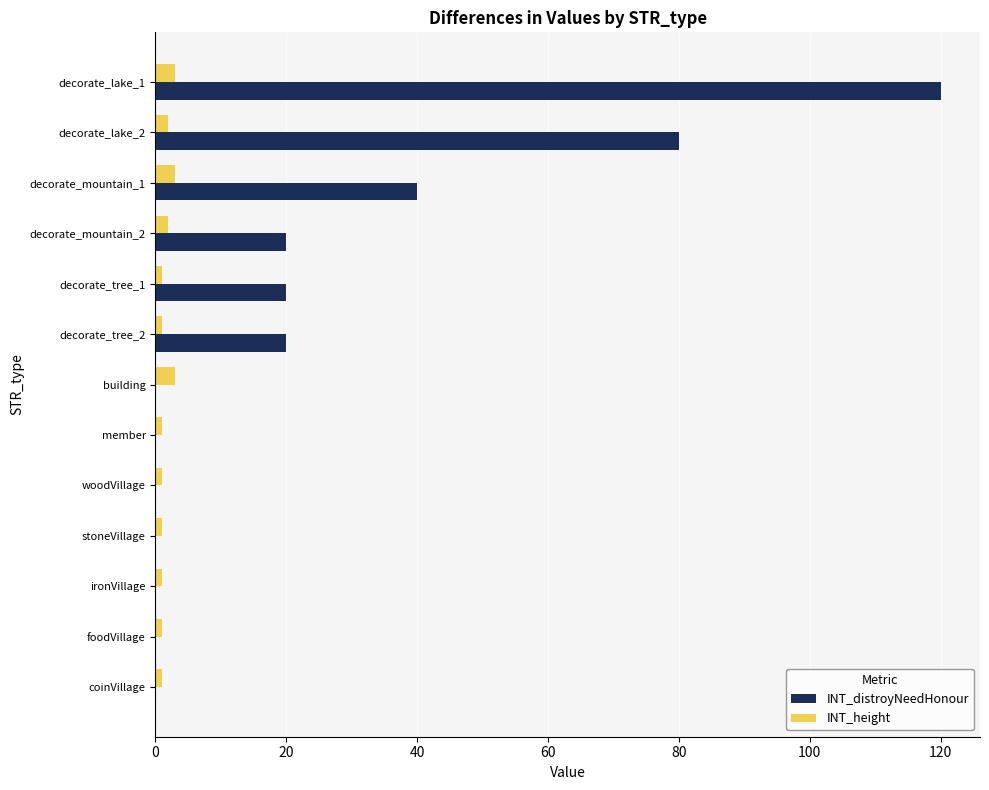

Is it true that INT_height equals 3 at building?

True